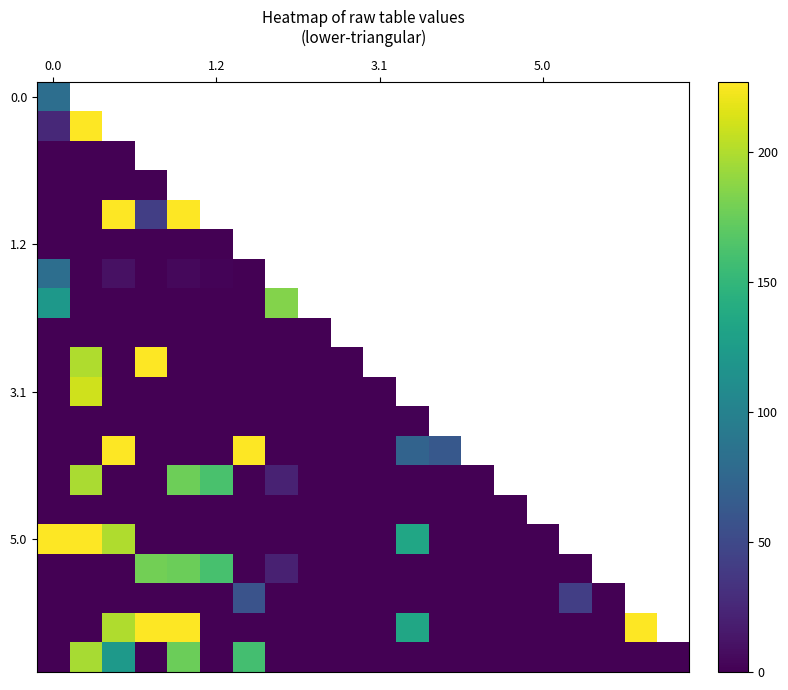

At how many categories does at least one series exceed 40?

15